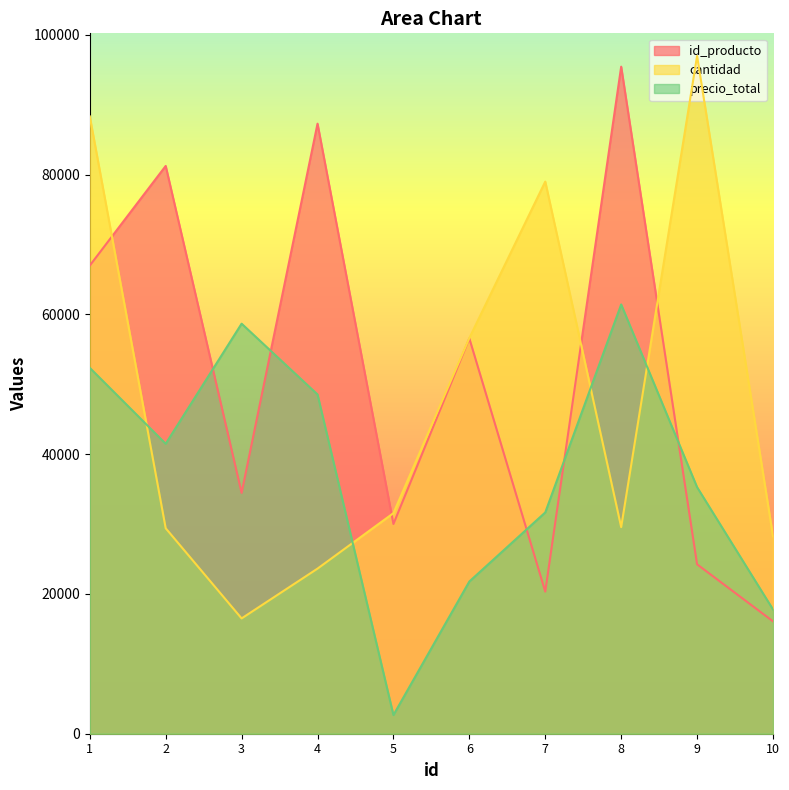

Is it true that id_producto equals 145775 at 8?

False